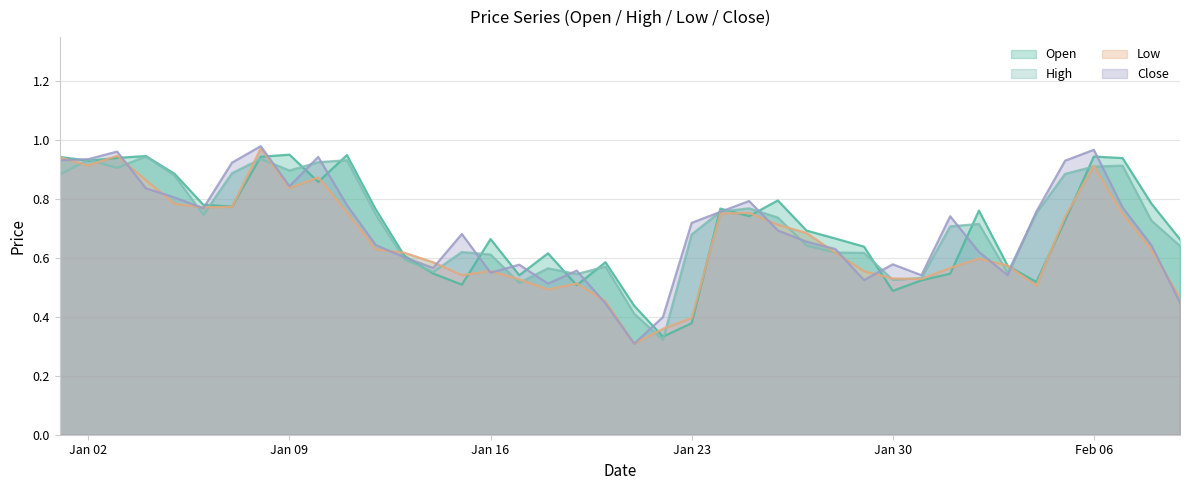

How many lines are shown in the chart?

4